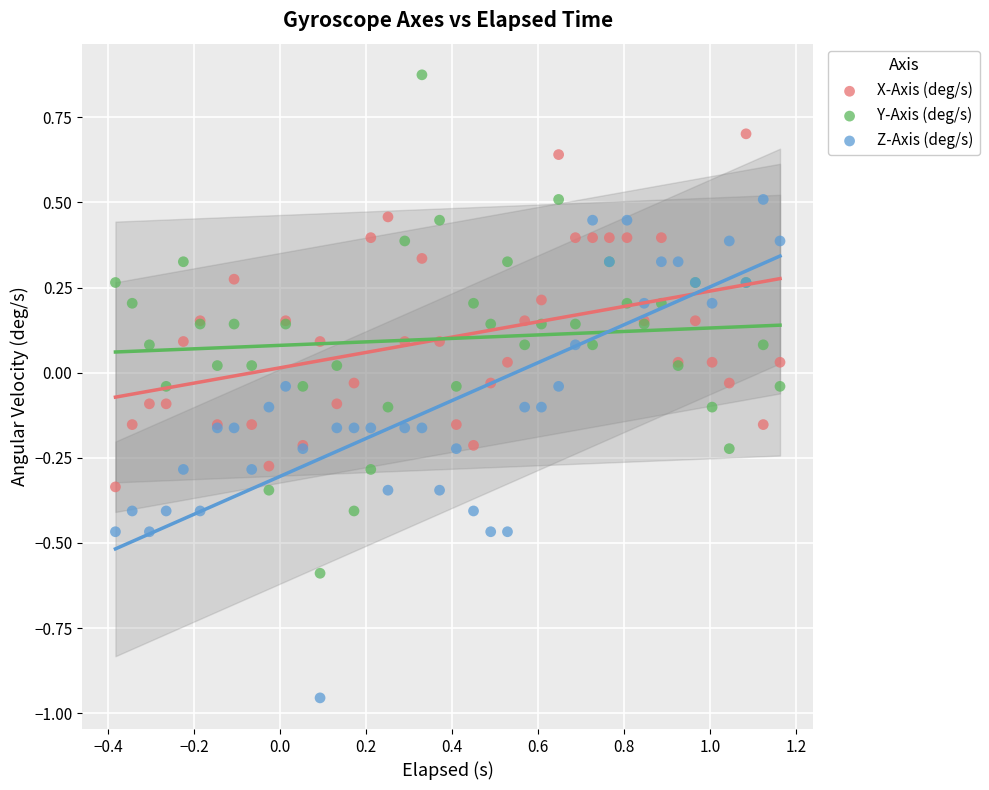

What are all the series names shown in the legend?

X-Axis (deg/s), Y-Axis (deg/s), Z-Axis (deg/s)